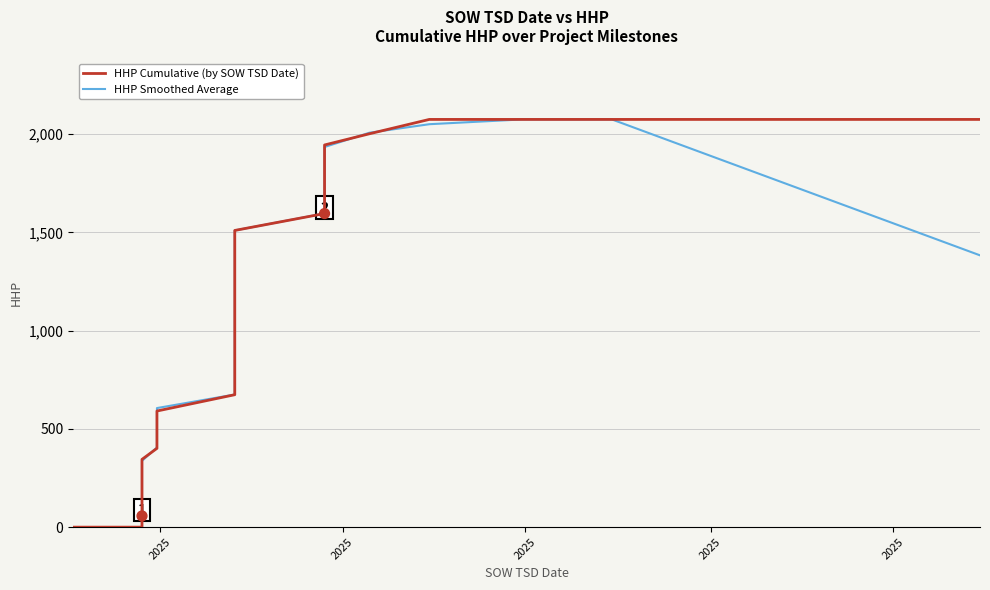

Is the value of HHP Smoothed Average at 27 greater than the value of HHP Cumulative (by SOW TSD Date) at 35?

No